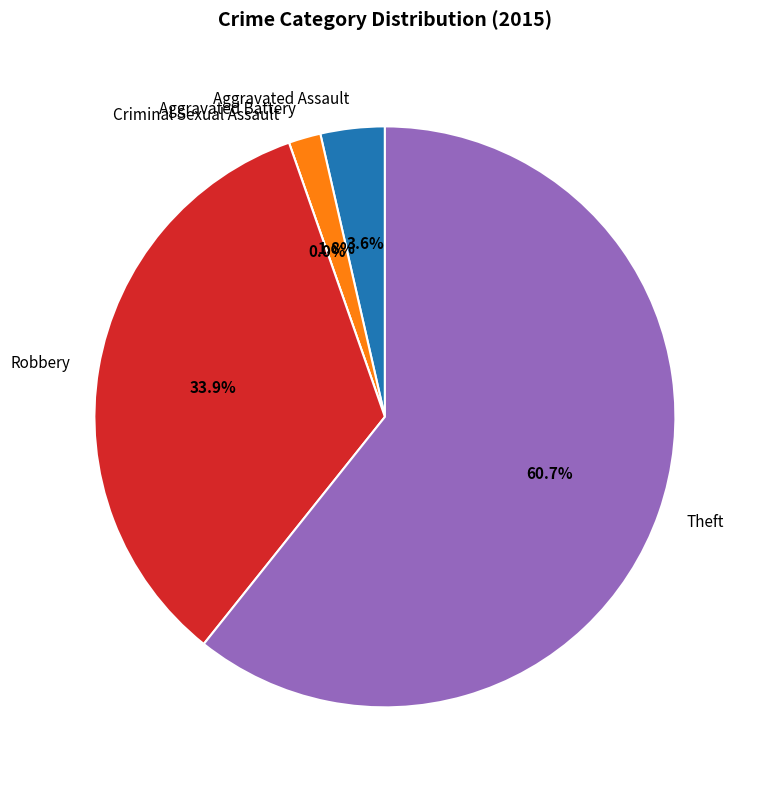

Rank the categories by value from highest to lowest.

Theft, Robbery, Aggravated Assault, Aggravated Battery, Criminal Sexual Assault